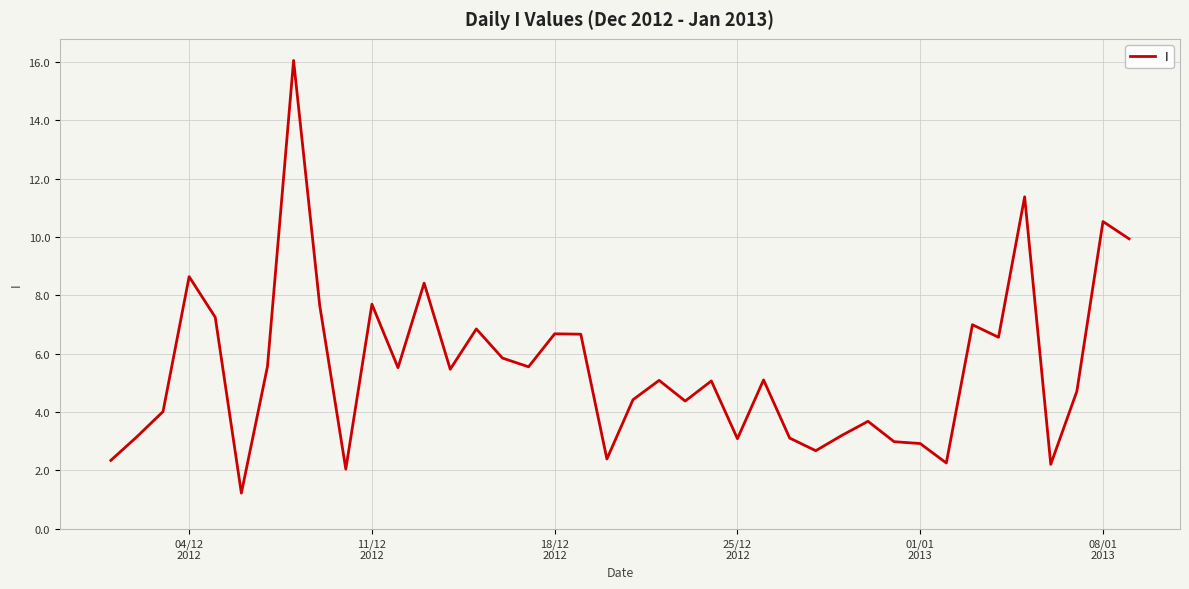

What is the smallest value displayed?

1.2